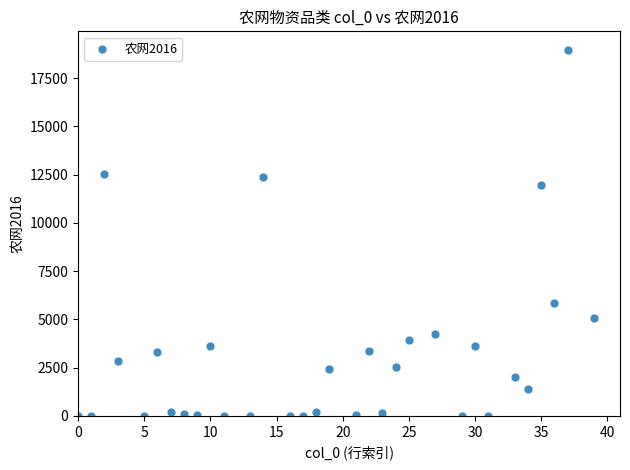

What is the range of Y values (max minus min)?

18968.5